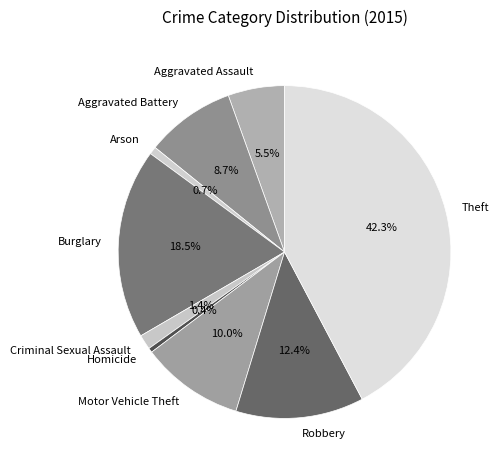

What is the largest slice in the pie chart?

Theft